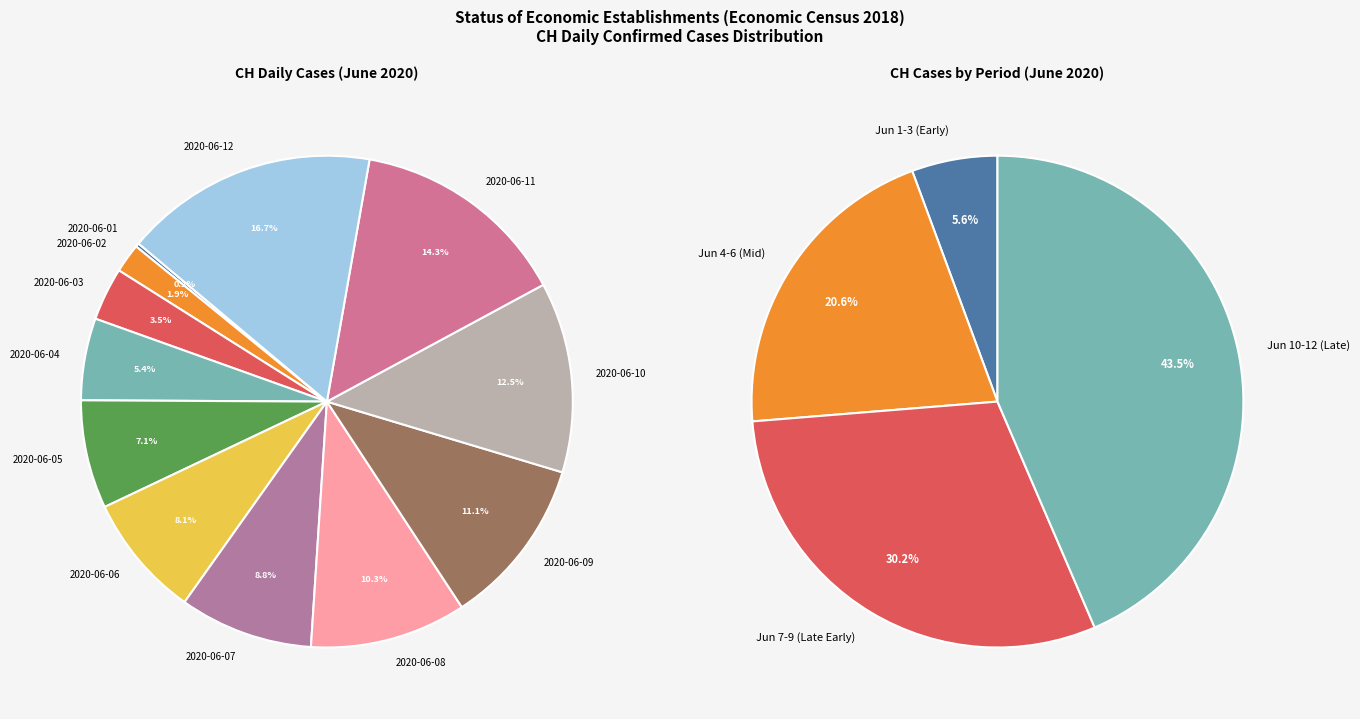

What percentage is NOT represented by 2020-06-09?

88.9%